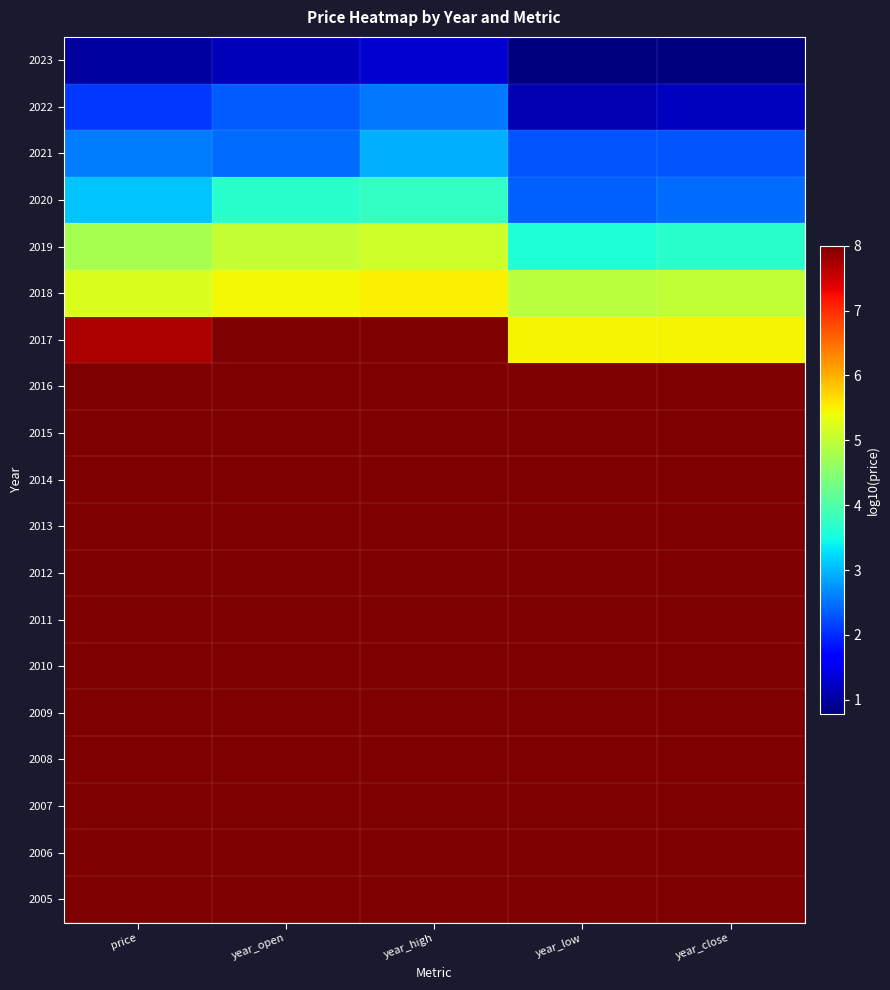

What is the spread (max minus min) of values at year_low?

7.2